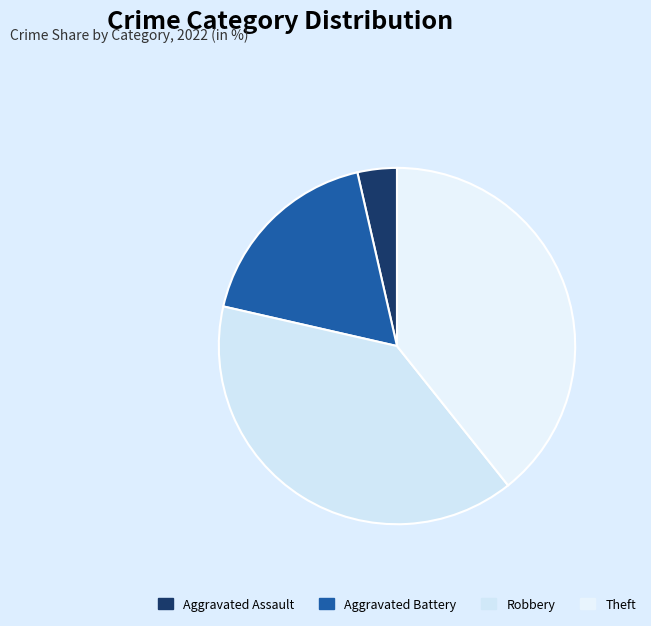

Which category has the smallest portion of the pie?

Aggravated Assault